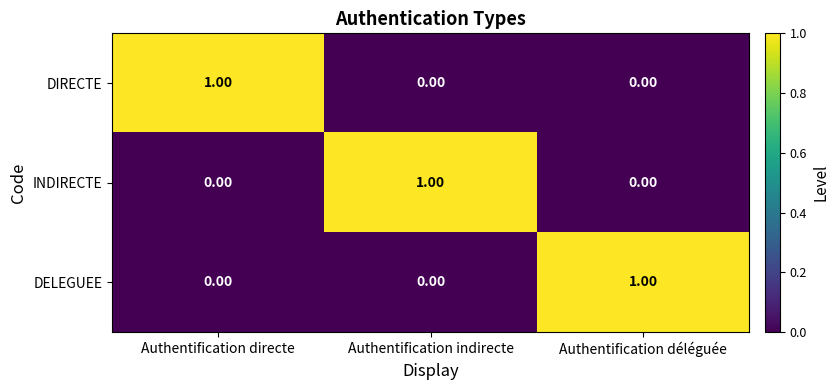

Is the value of INDIRECTE at Authentification directe greater than the value of DIRECTE at Authentification directe?

No